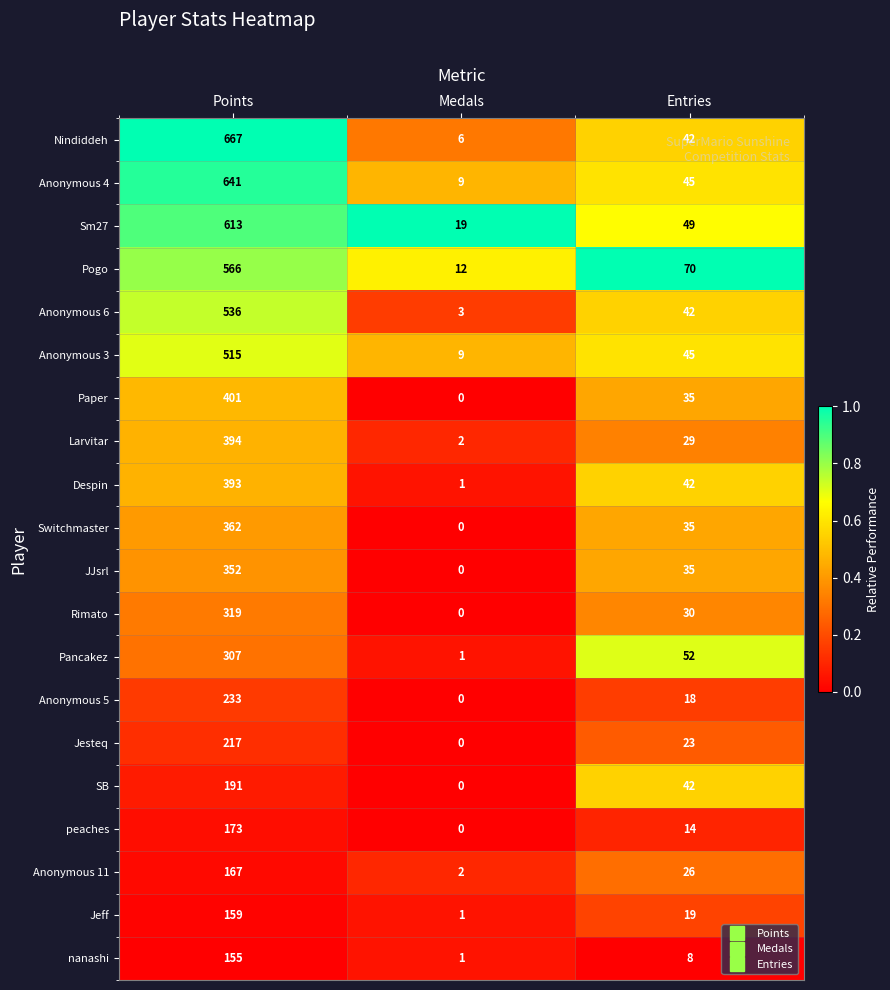

How many data points does each series have?

3